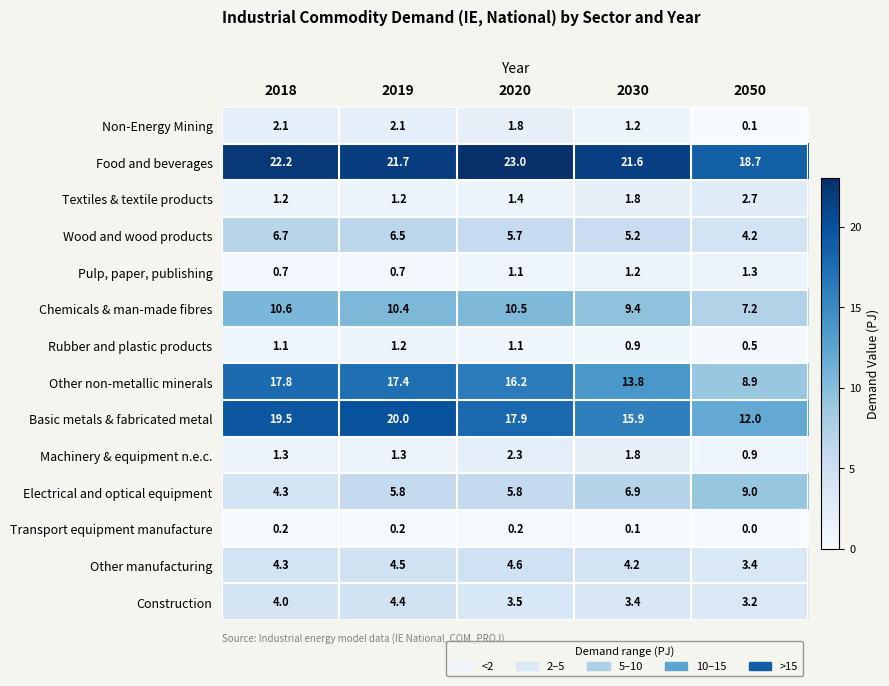

What is the approximate value of Chemicals & man-made fibres at 2018?

10.6